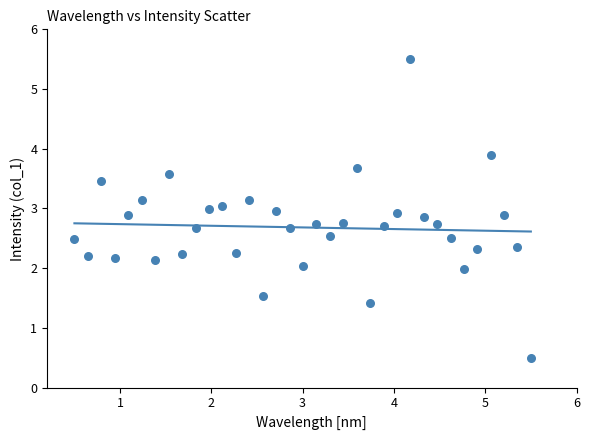

What is the range of Y values (max minus min)?

5.0